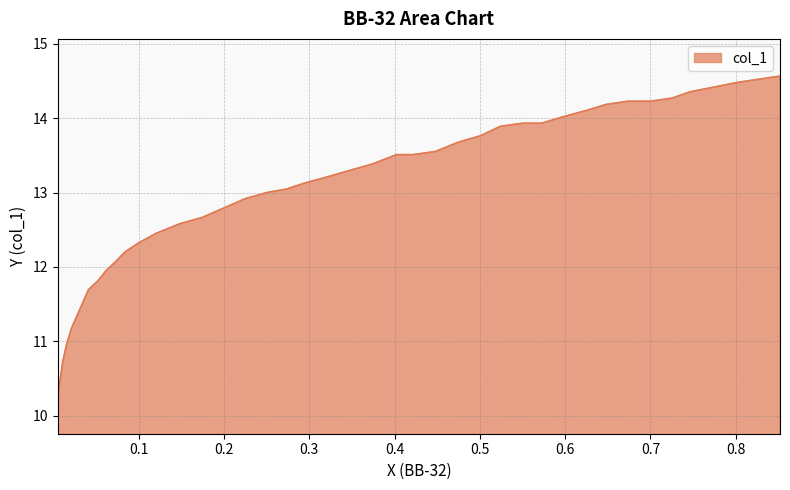

The chart shows a value of 9.8 at 0.1. True or false?

False